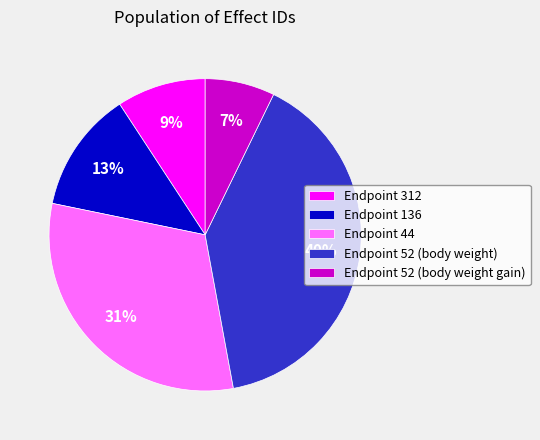

To the nearest percent, what is the difference between the largest and smallest slice percentages?

33%